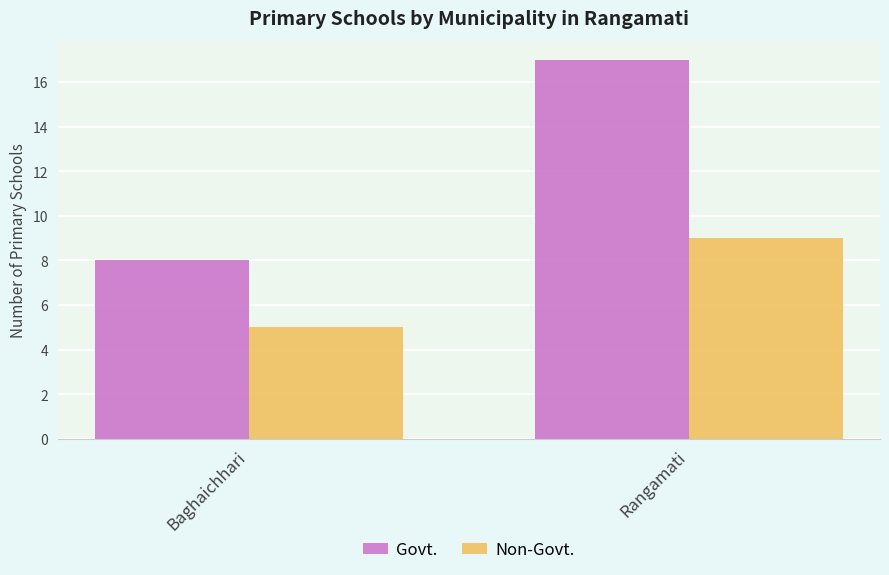

What are all the series names shown in the legend?

Govt., Non-Govt.